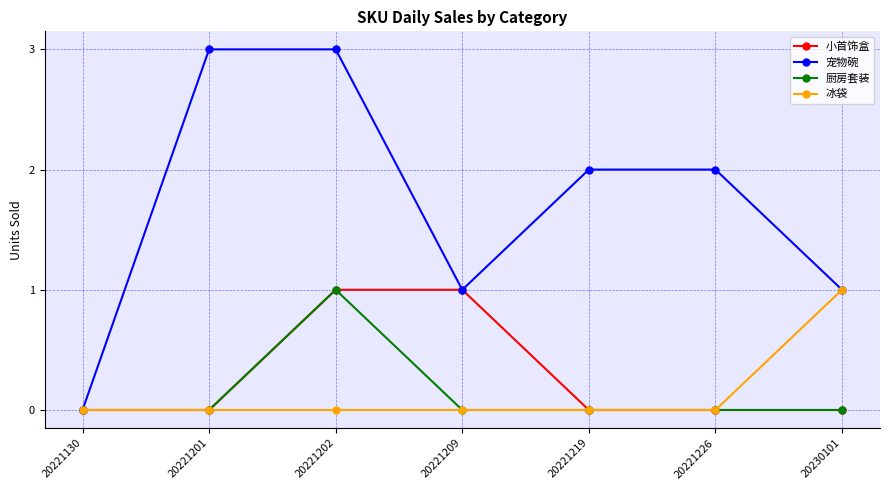

Is the value of 冰袋 at 20221201 greater than the value of 宠物碗 at 20221226?

No